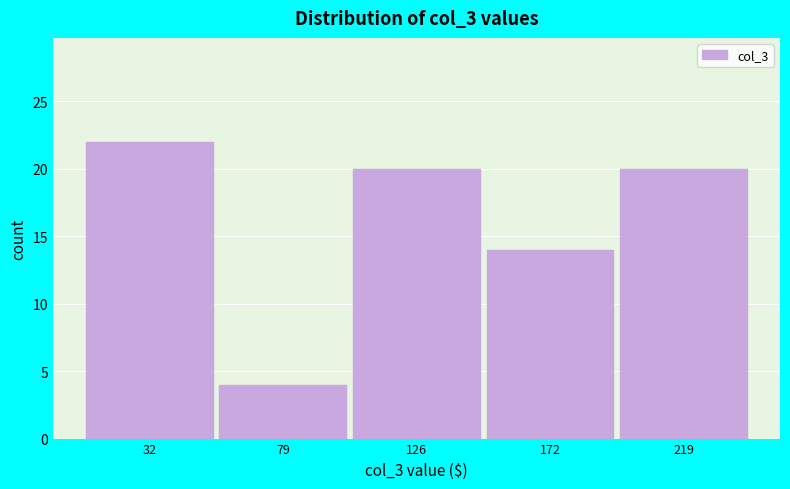

Which range on the x-axis has the tallest bar?

10 to 55